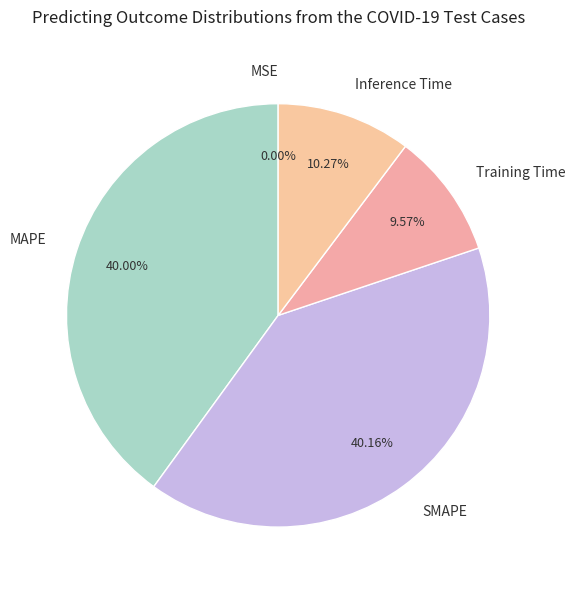

To the nearest percent, what is the average slice percentage?

20%